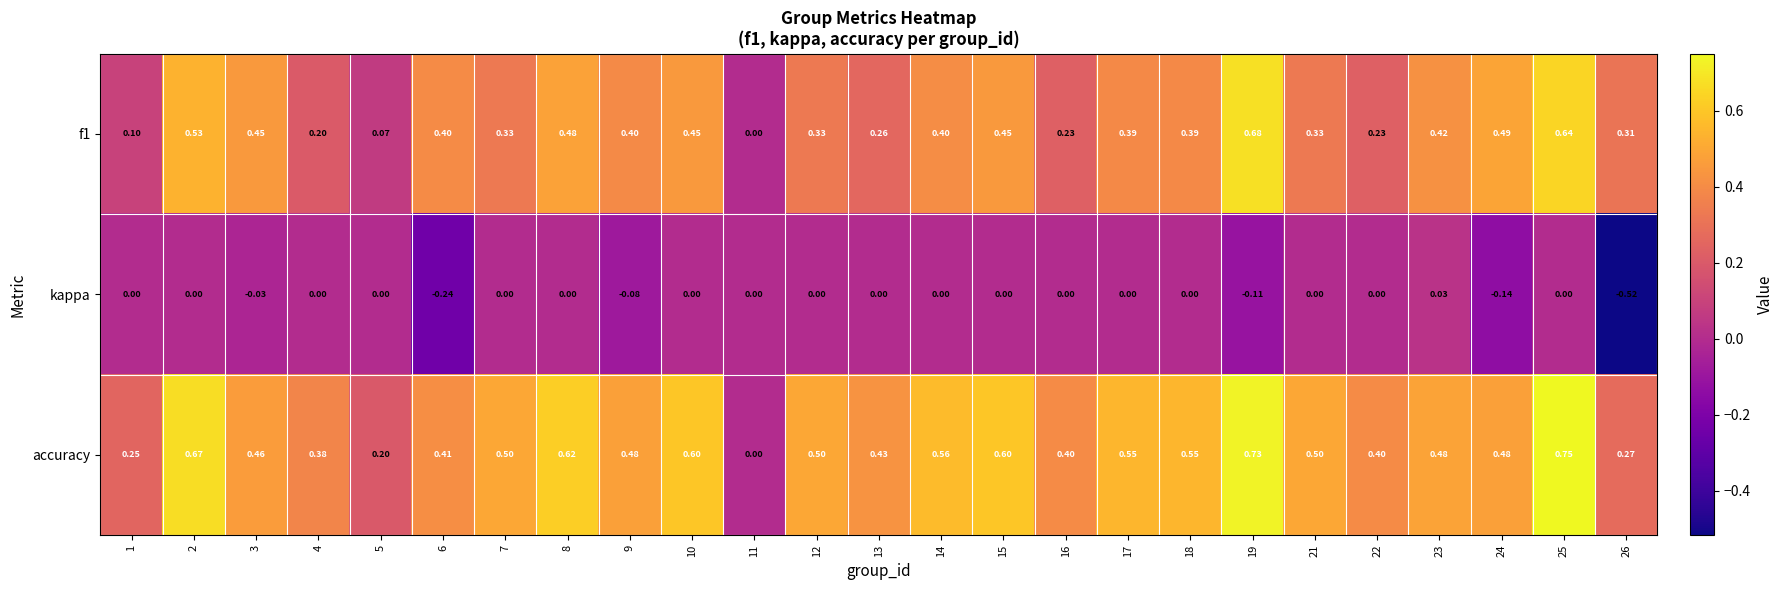

Which series has the largest total across all categories?

accuracy